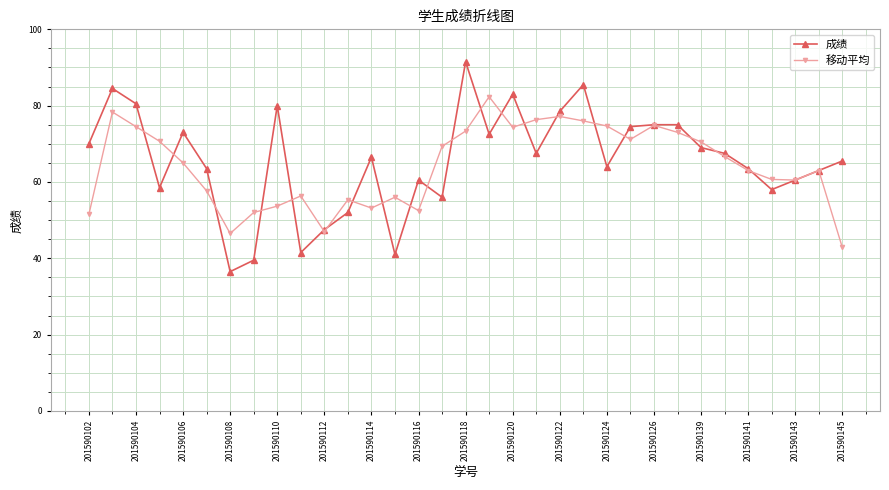

What is the greatest value displayed?

91.5